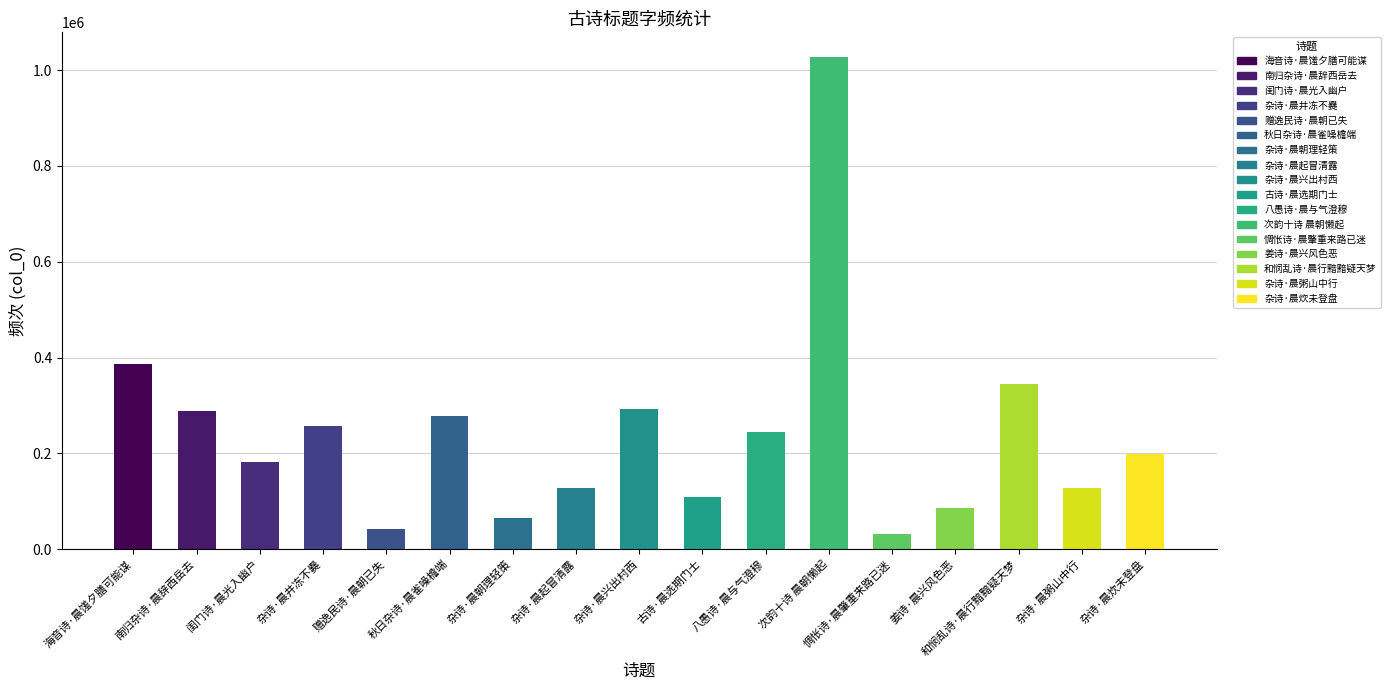

The chart shows a value of 127209 at 杂诗·晨粥山中行. True or false?

True